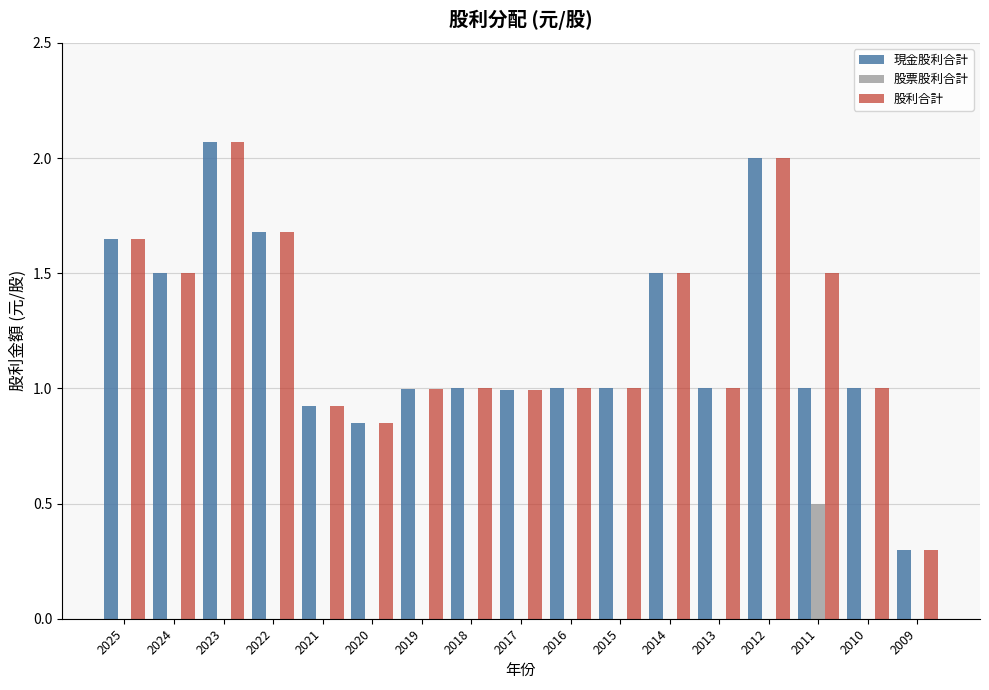

Which category has the highest value in the 現金股利合計 series?

2023